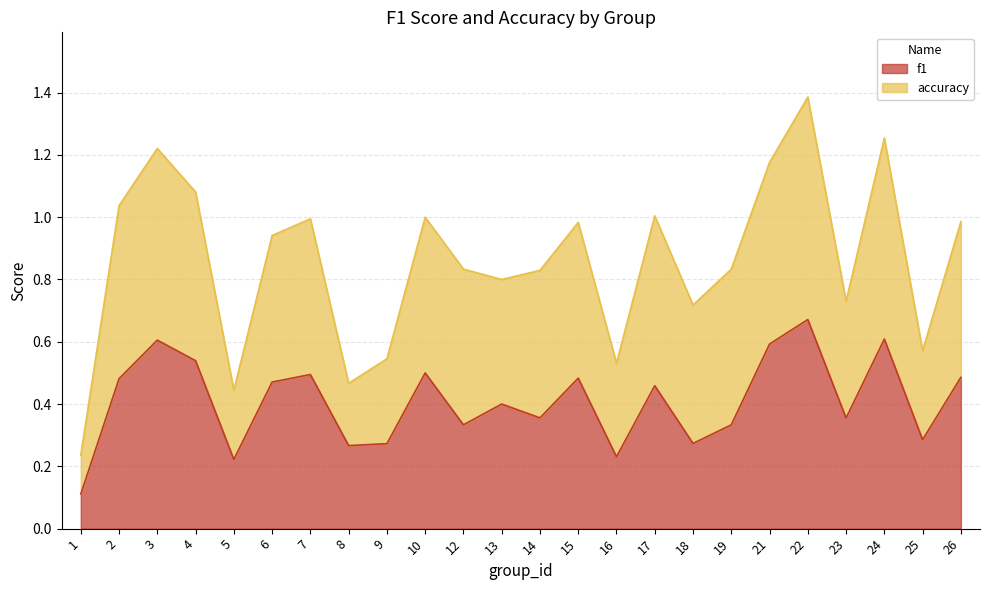

True or false: there are more than 2 points higher than both neighbors.

True